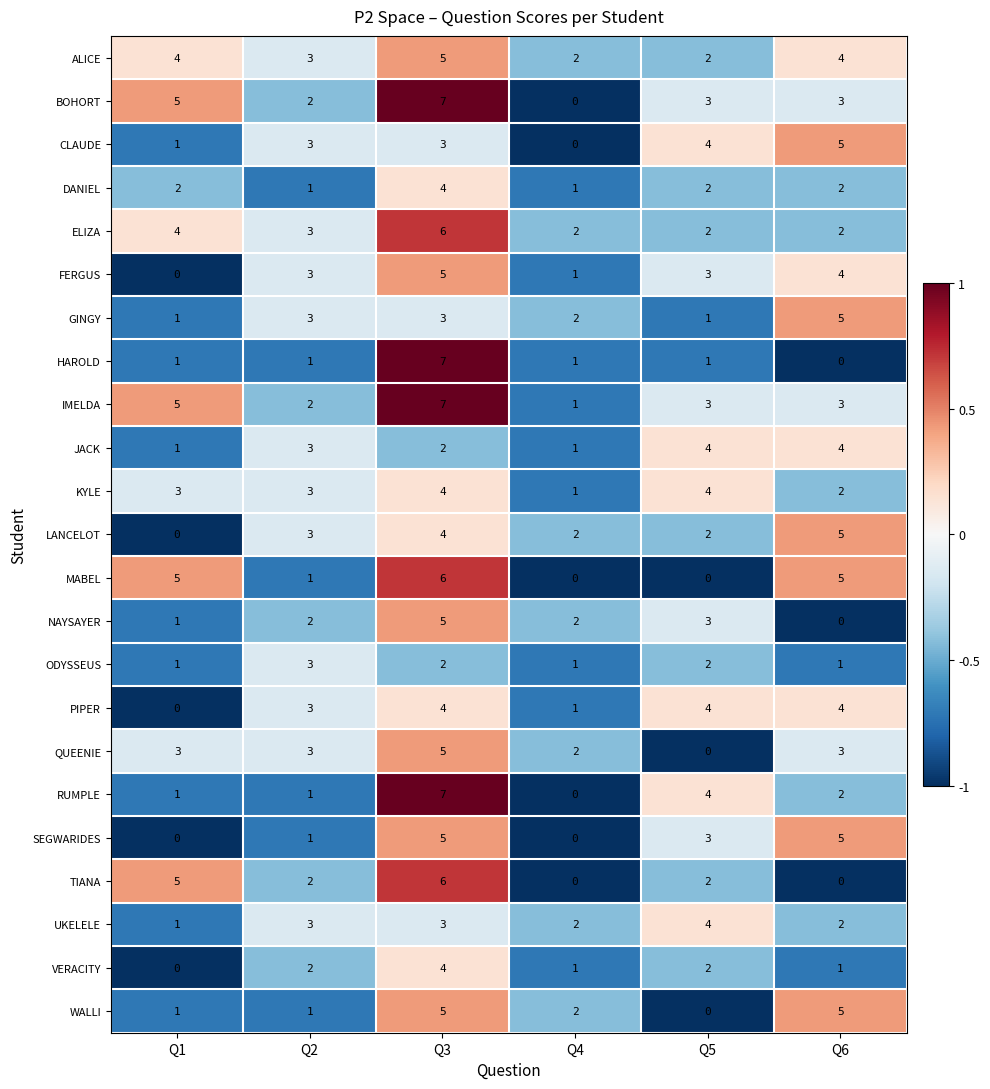

What is the sum of the DANIEL values at Q2 and Q3?

5